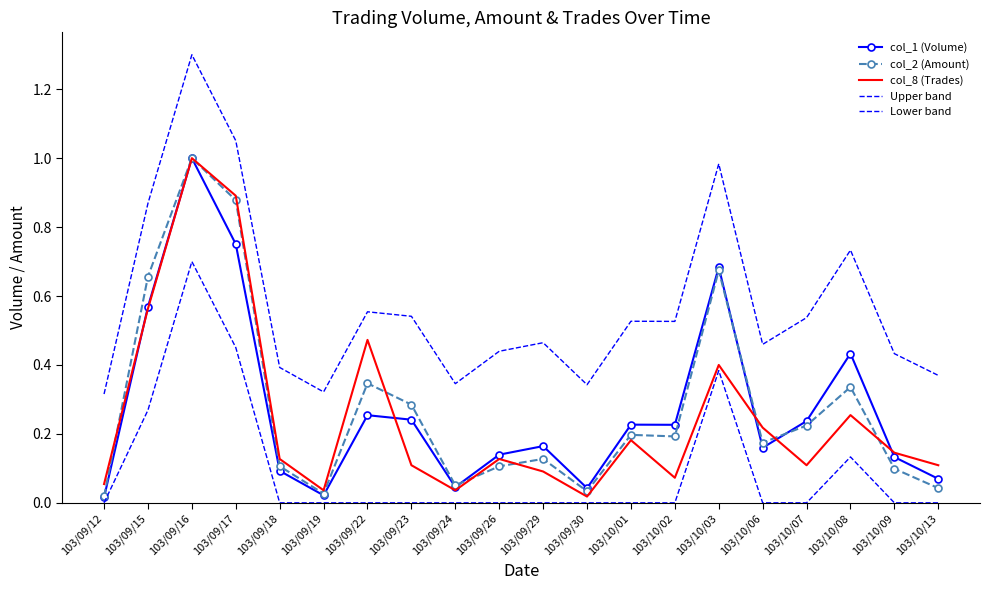

What is the total value across all series at 103/10/07?

1.1